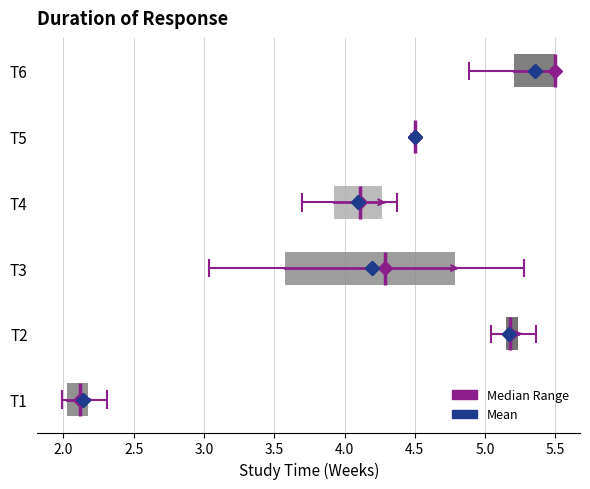

Reading bottom to top, read every box against the x-axis: the position of its median line, the range the box covers, and the ends of its whiskers. The values are not printed on the chart, so give them approximately, as read against the axis.

T1: median 2.10, box 2.05 to 2.15, whiskers 2.00 to 2.30
T2: median 5.20, box 5.15 to 5.25, whiskers 5.05 to 5.35
T3: median 4.30, box 3.55 to 4.80, whiskers 3.05 to 5.30
T4: median 4.10, box 3.90 to 4.25, whiskers 3.70 to 4.35
T5: box collapsed to a line at 4.50, whiskers 4.50 to 4.50
T6: median 5.50 (drawn on the box's right edge), box 5.20 to 5.50, whiskers 4.90 to 5.50